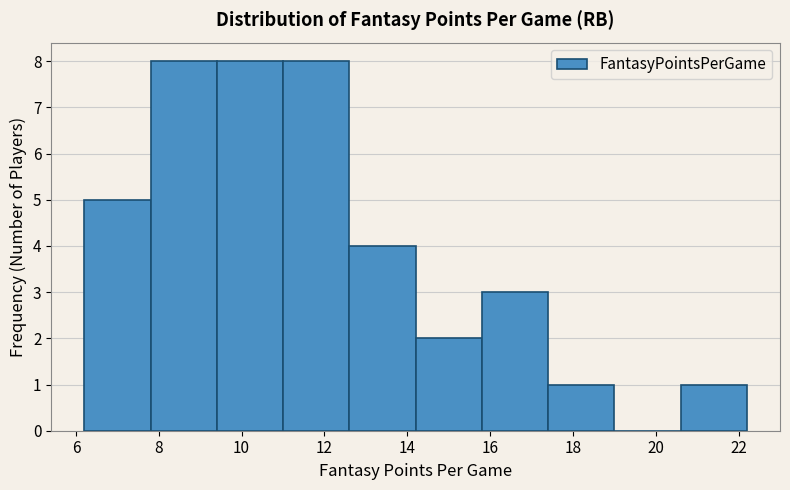

How tall is the bar that spans 14.2 to 15.8 on the x-axis? The values are not printed on the chart, so give them approximately, as read against the axis.

2